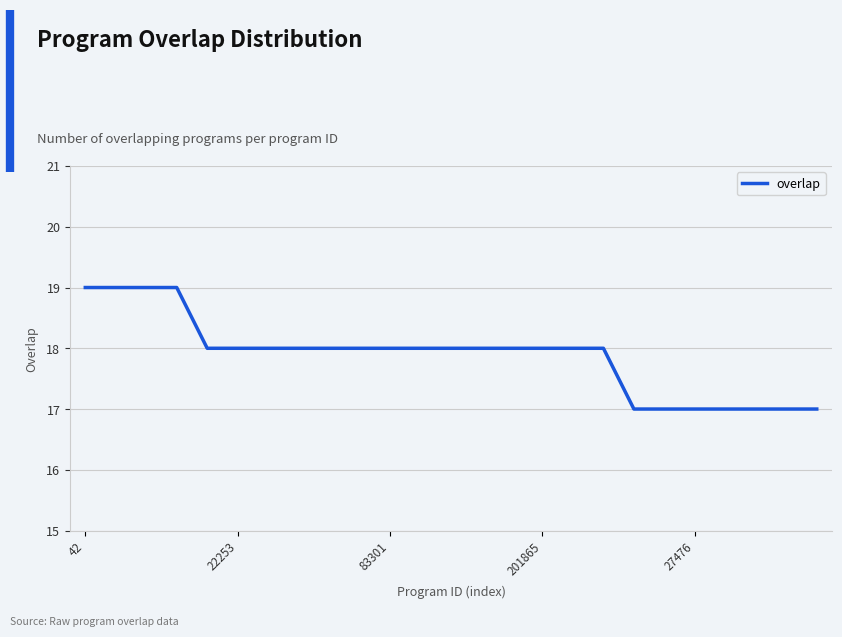

What is the greatest value displayed?

19